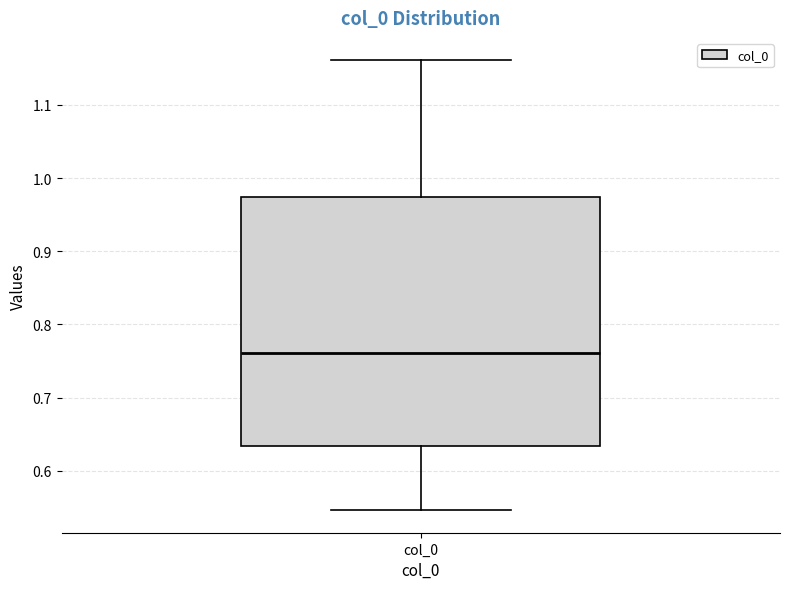

Where does the lower whisker of the box for col_0 end on the y-axis? The values are not printed on the chart, so give them approximately, as read against the axis.

0.55